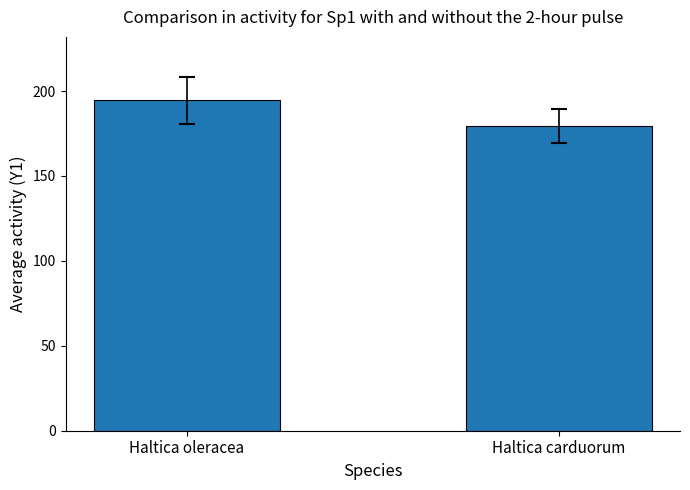

What is the change in value from Haltica oleracea to Haltica carduorum?

-14.9